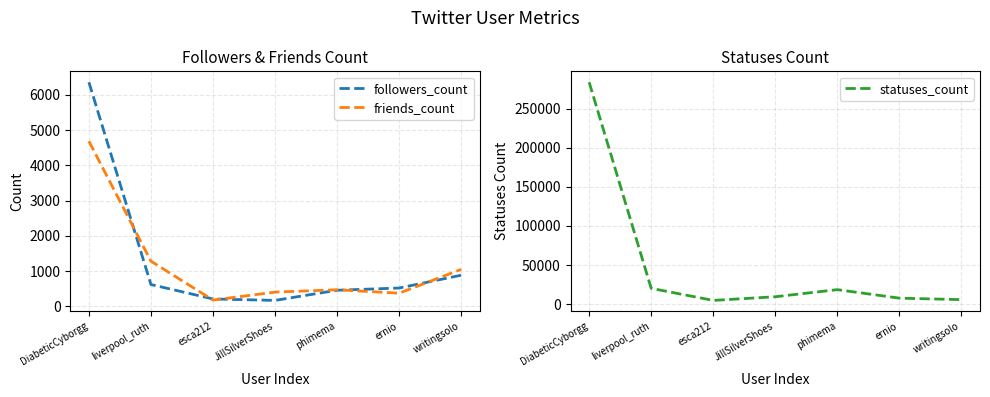

True or false: friends_count and statuses_count cross at least once.

False